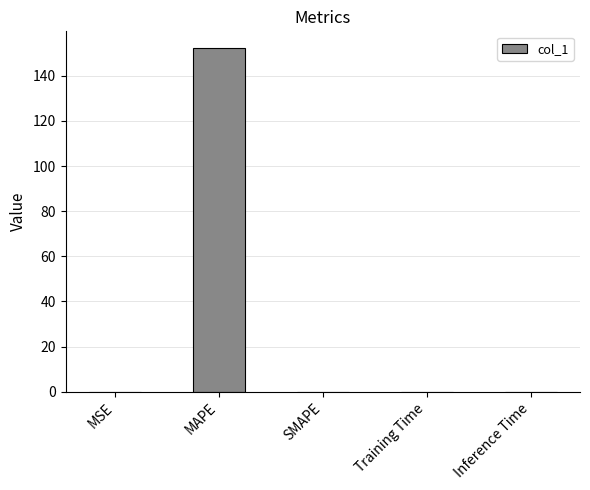

Which has a higher value, MAPE or Training Time?

MAPE